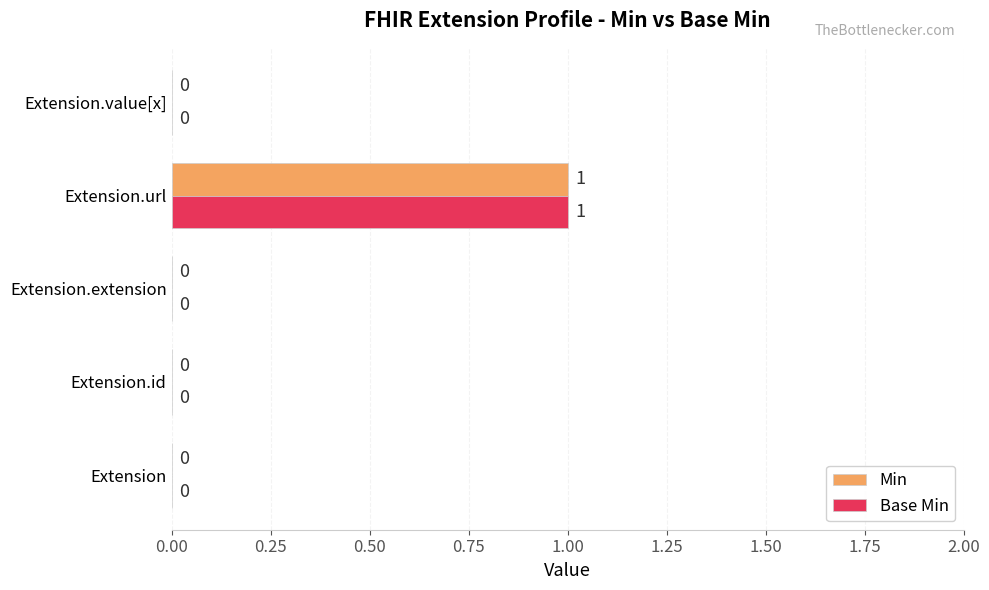

At which label does Min reach its peak?

Extension.url